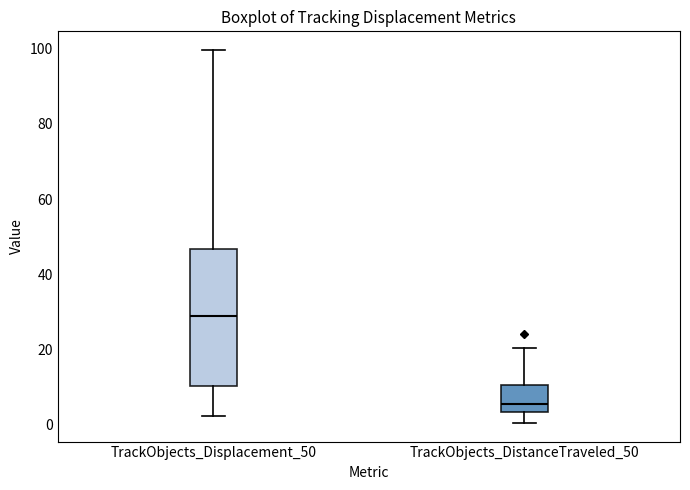

Reading left to right, read every box against the y-axis: the position of its median line, the range the box covers, and the ends of its whiskers. The values are not printed on the chart, so give them approximately, as read against the axis.

TrackObjects_Displacement_50: median 28, box 10 to 46, whiskers 2 to 100
TrackObjects_DistanceTraveled_50: median 6, box 4 to 10, whiskers 0 to 20